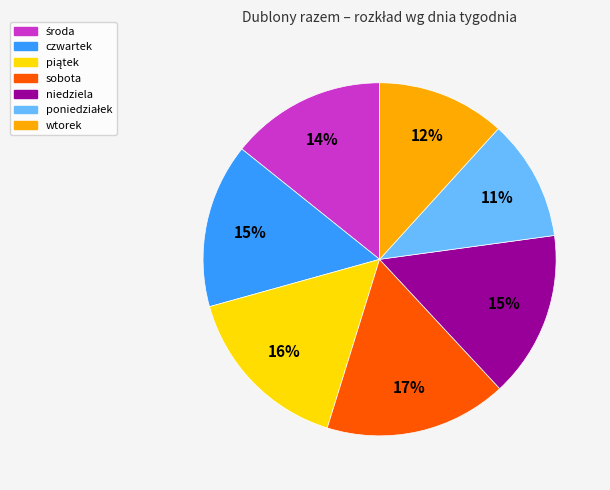

What is the ratio of the value at sobota to the value at czwartek?

1.1